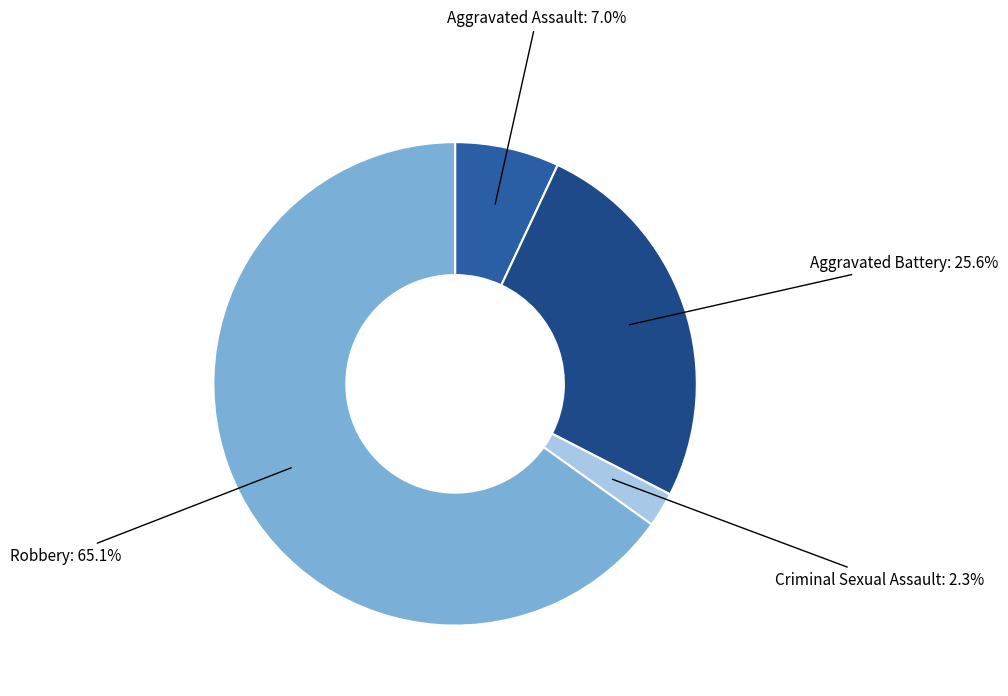

What is the smallest slice in the pie chart?

Criminal Sexual Assault